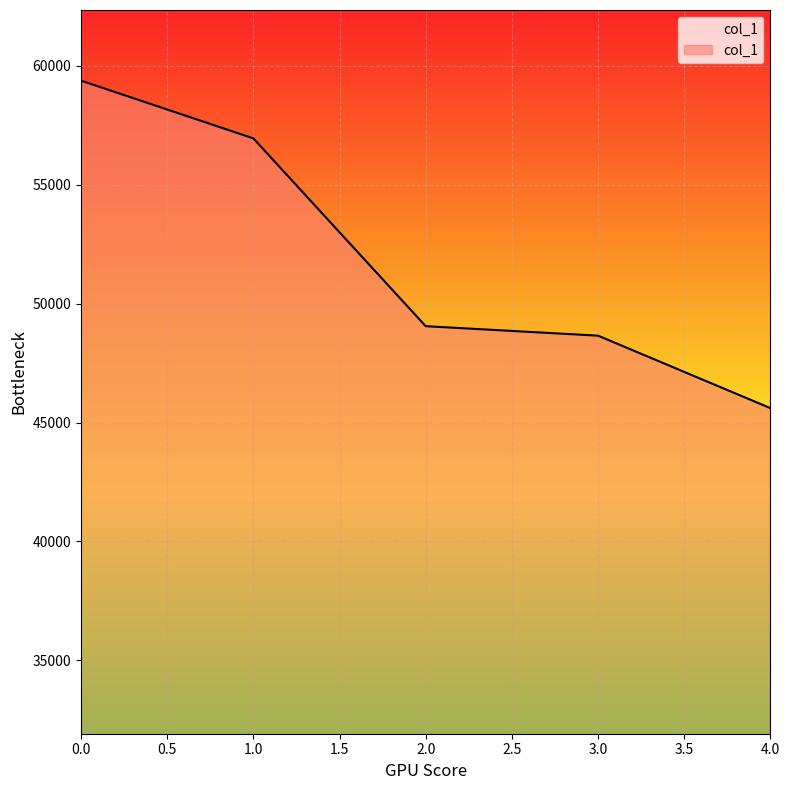

True or false: there are more than 0 points higher than both neighbors.

False